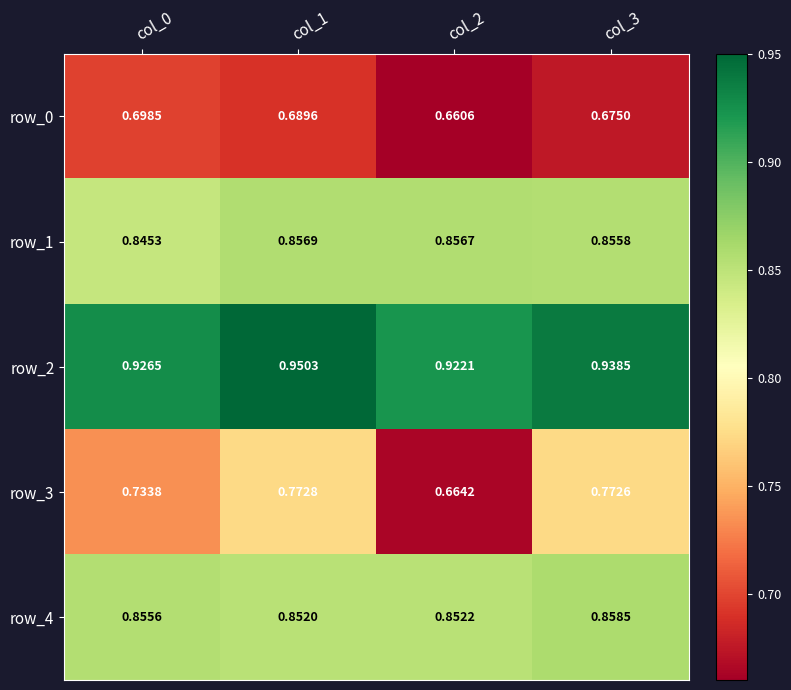

What is the sum of all row_1 values?

3.4